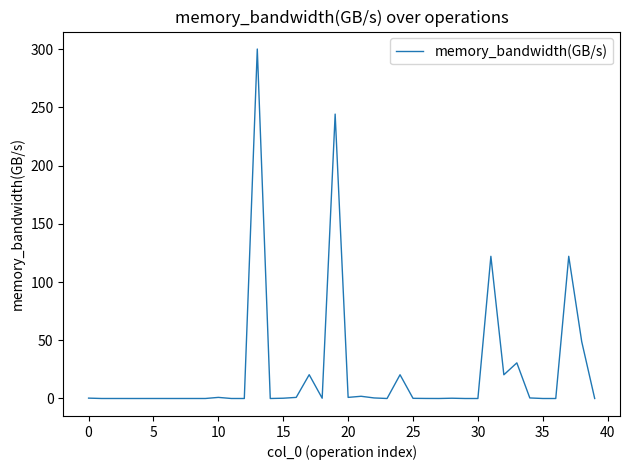

What is the greatest value displayed?

300.0